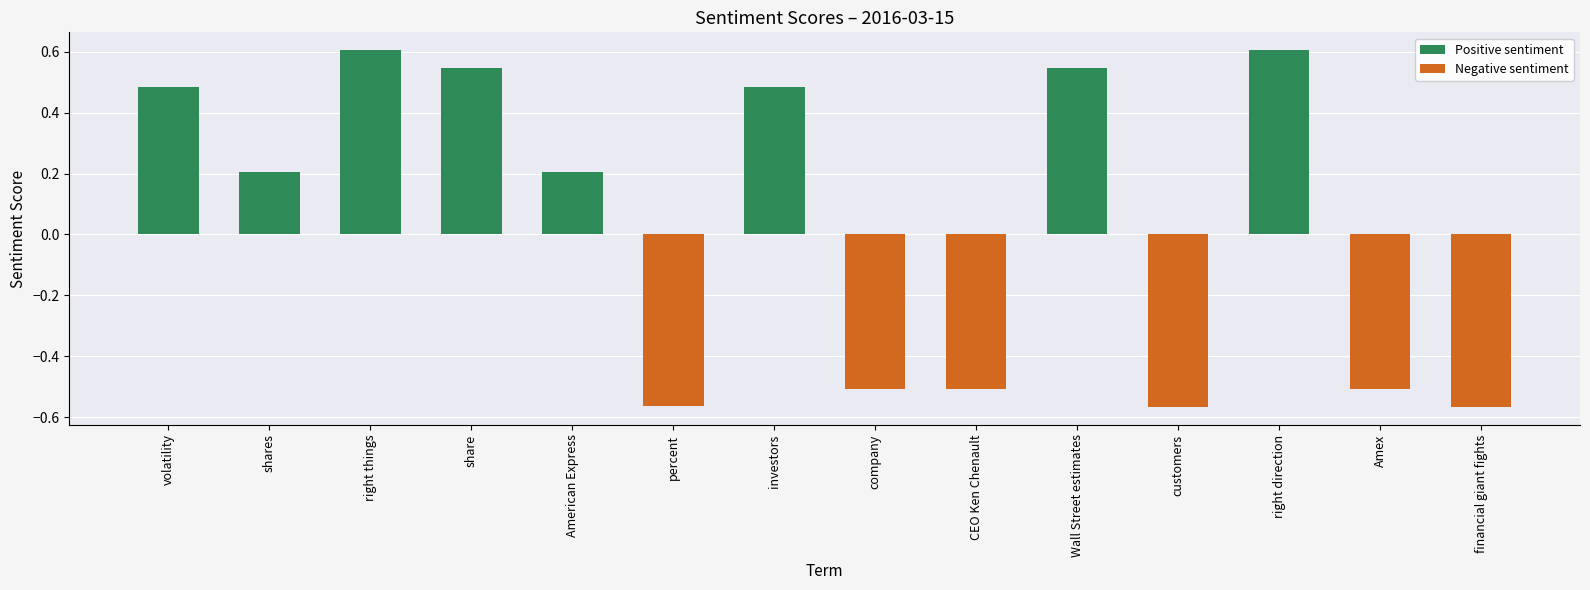

What is the difference between the second highest and second lowest values?

1.2